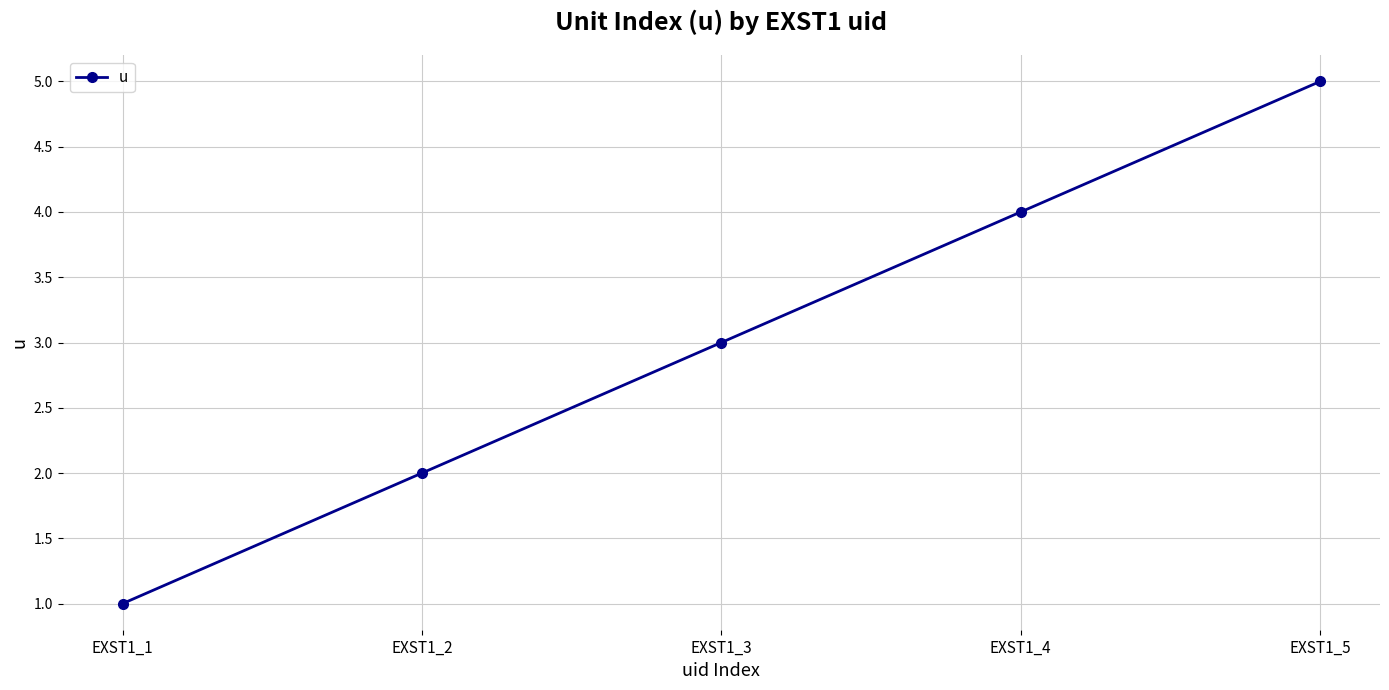

Is this an area chart (filled region under the line)?

No